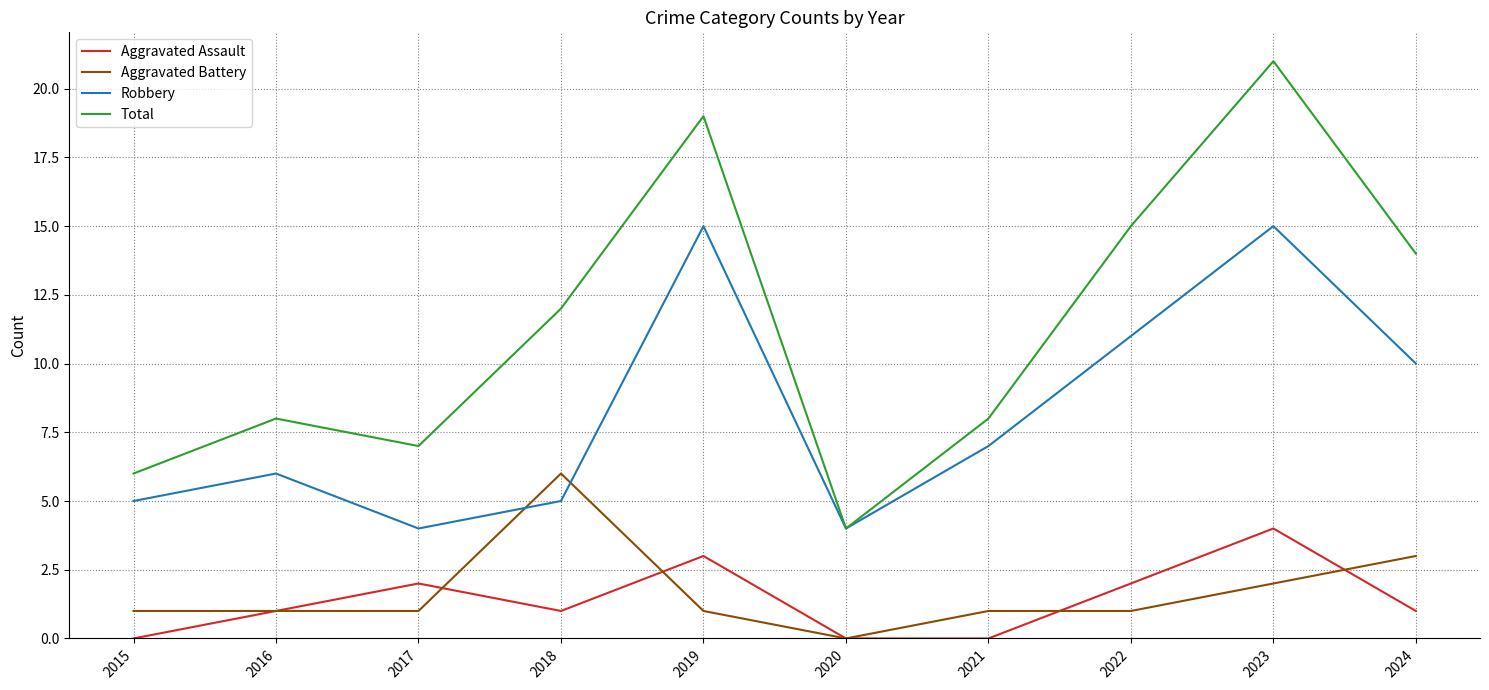

Which label corresponds to the largest value in the chart?

2023